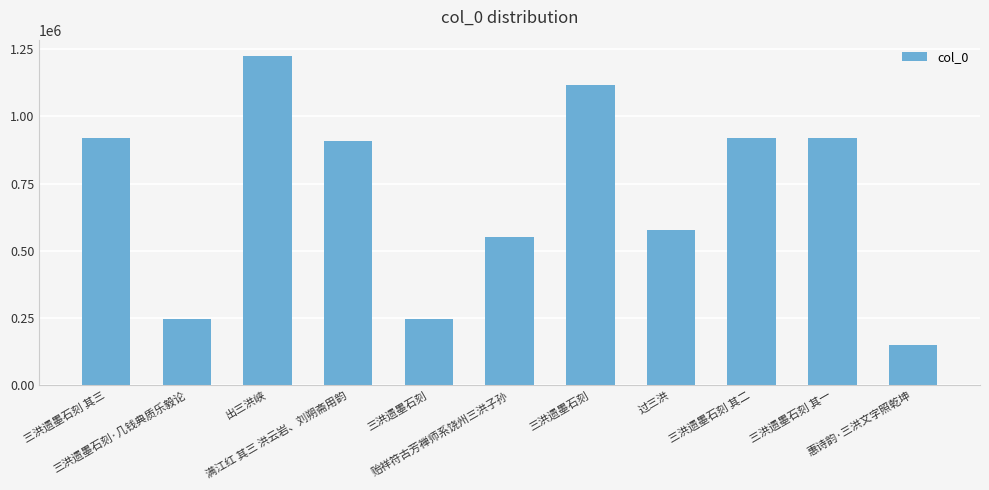

How many categories are shown in the chart?

11